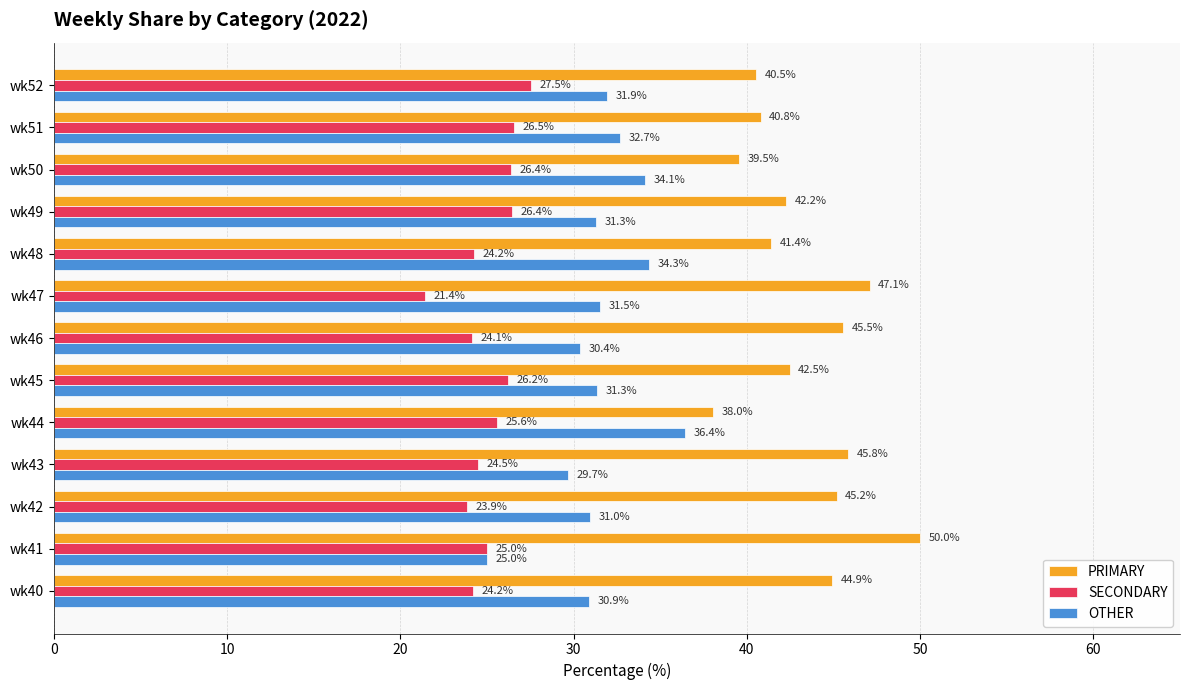

What is the sum of the PRIMARY values at wk45 and wk50?

82.0